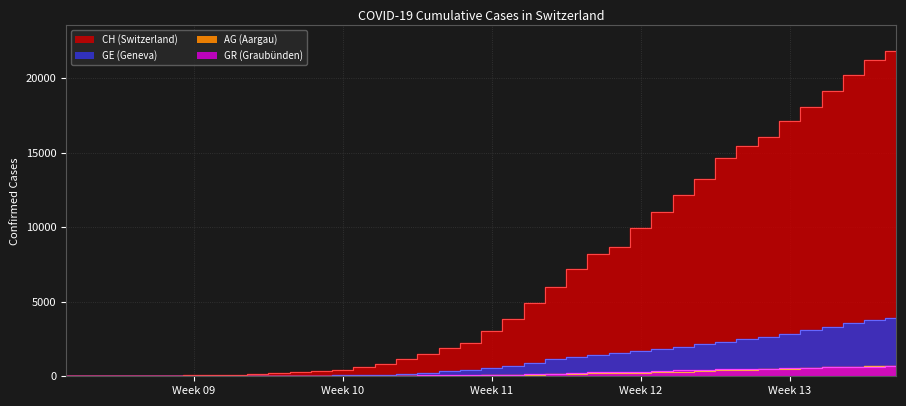

Rank the series by their maximum value, from lowest to highest.

GR, AG, GE, CH